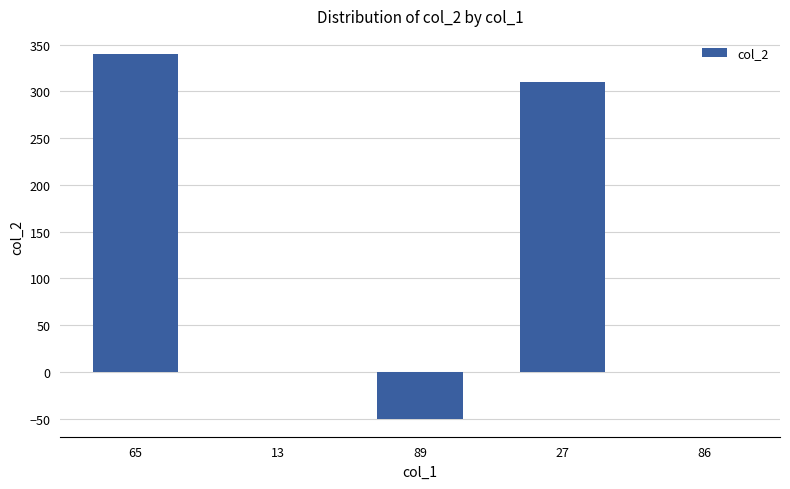

What is the sum of the values at 13 and 65?

340